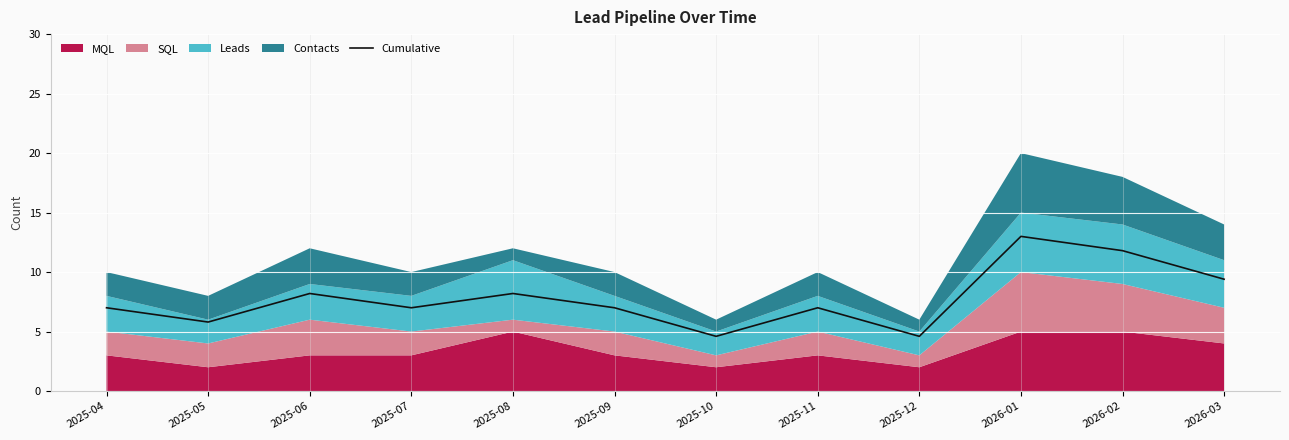

What is the sum of the values at 2025-06 and 2026-01?

21.2